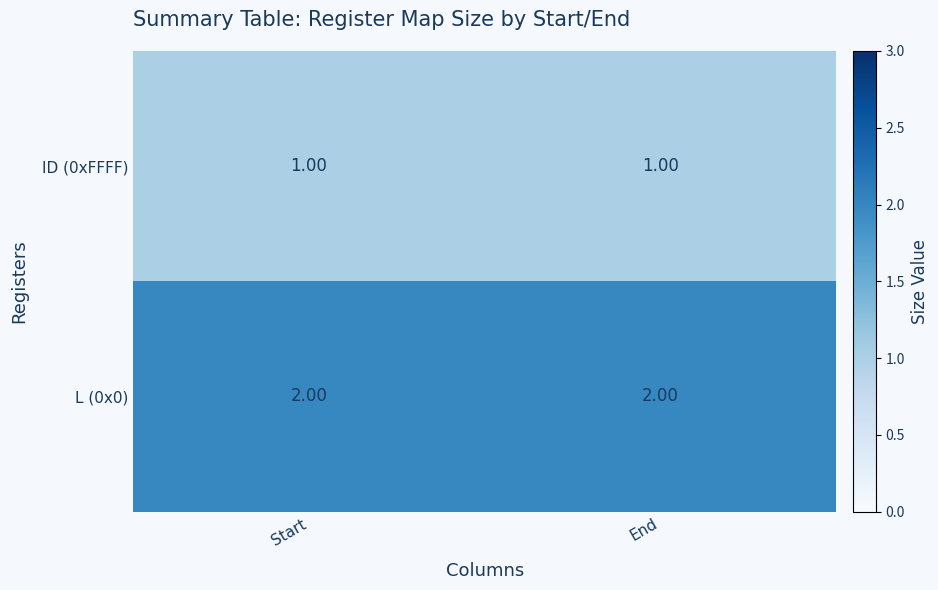

Rank the series at End from lowest to highest value.

ID (0xFFFF), L (0x0)